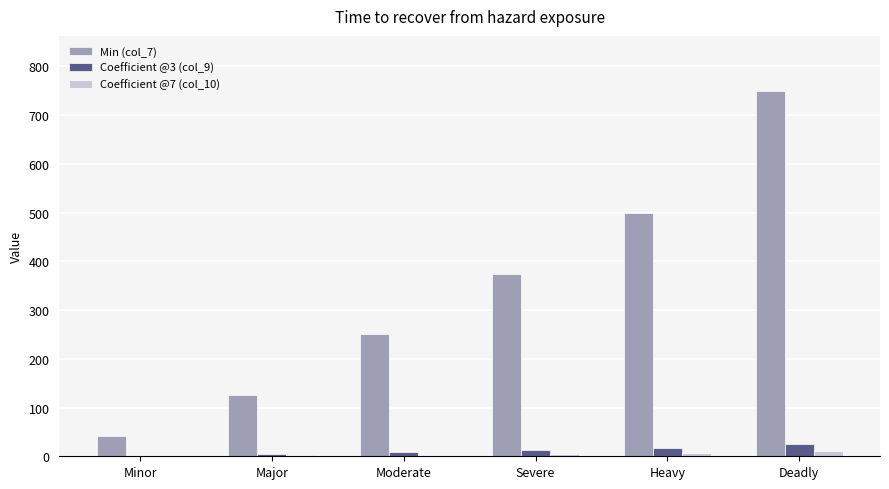

What is the sum of the Coefficient @7 (col_10) values at Severe and Minor?

6.0